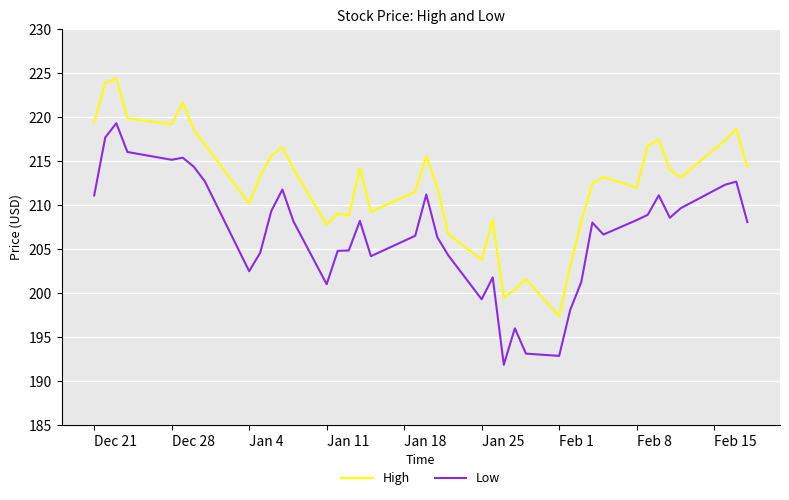

True or false: Low and High intersect in this chart.

False